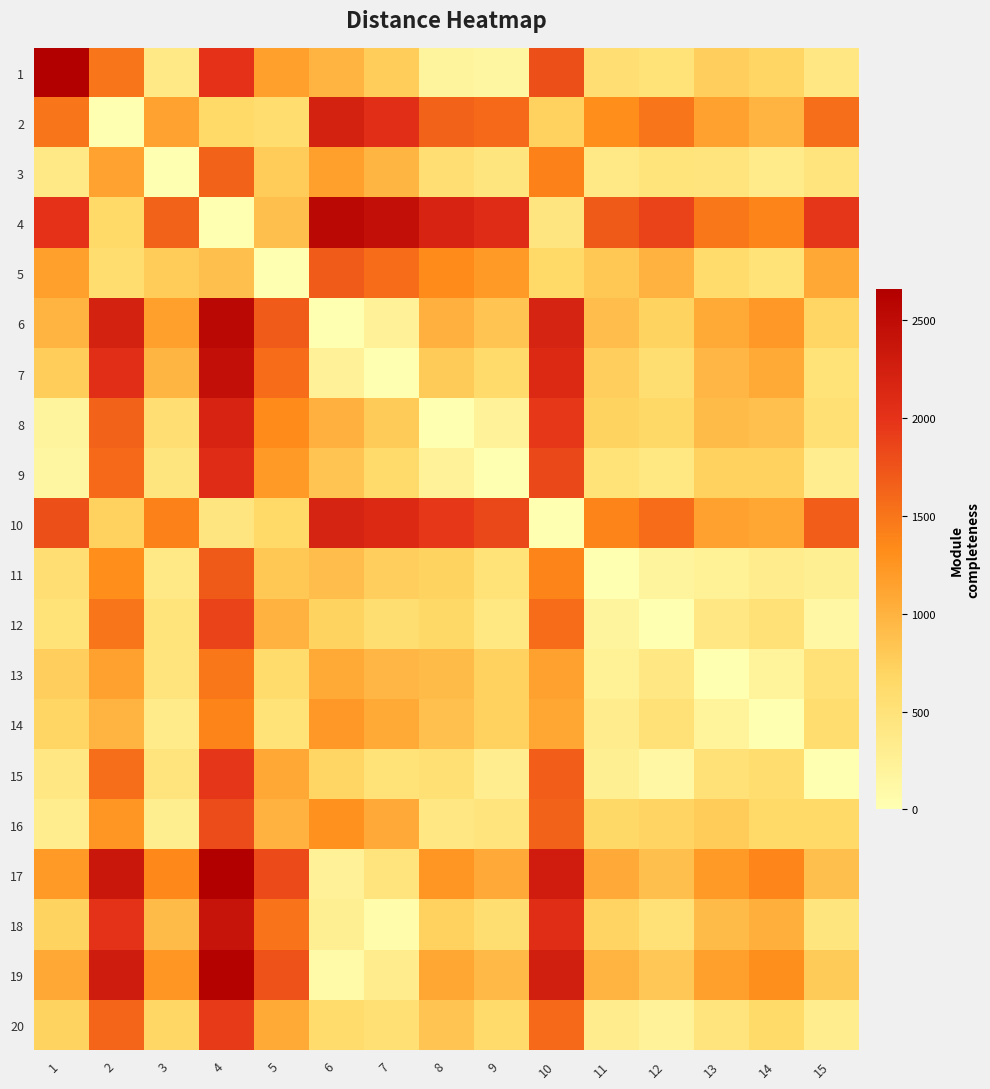

Rank the series by their maximum value, from highest to lowest.

1, 17, 19, 4, 6, 7, 18, 2, 10, 8, 9, 15, 20, 12, 16, 11, 5, 3, 13, 14